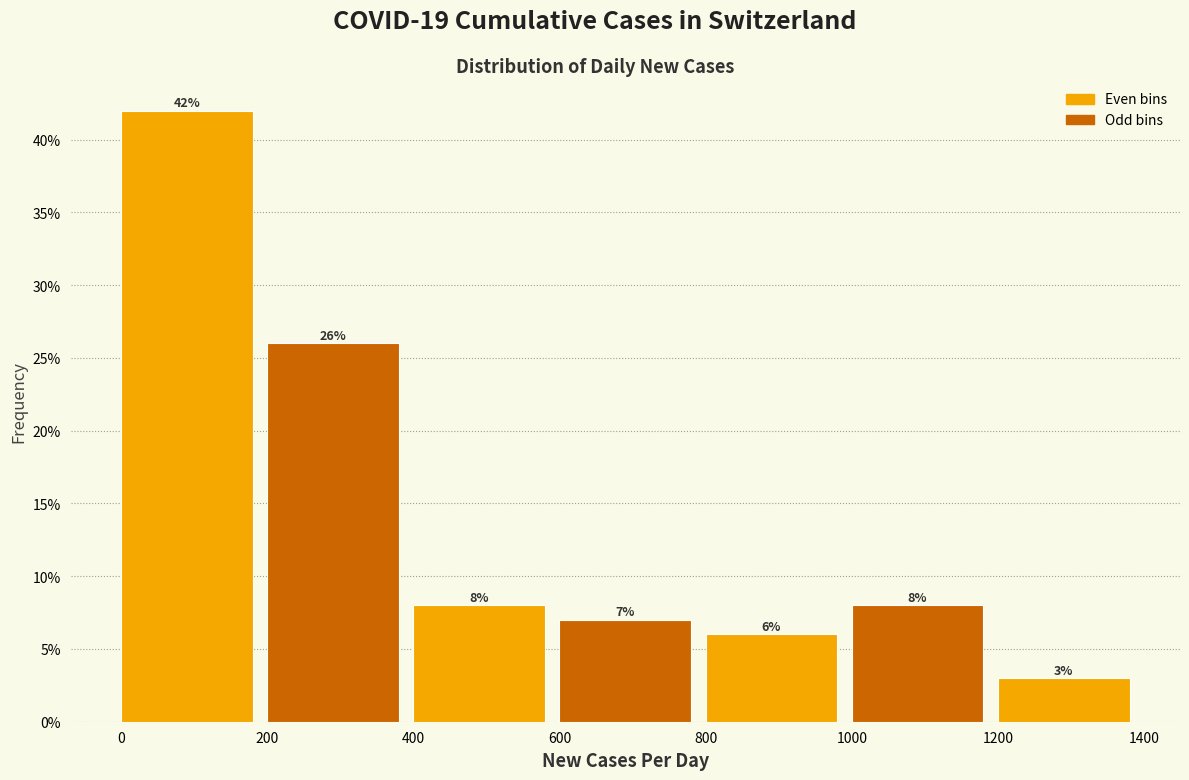

Reading left to right, list every bar in this chart as the range it spans on the x-axis followed by its height.

0 to 200: 42
200 to 400: 26
400 to 600: 8
600 to 800: 7
800 to 1000: 6
1000 to 1200: 8
1200 to 1400: 3